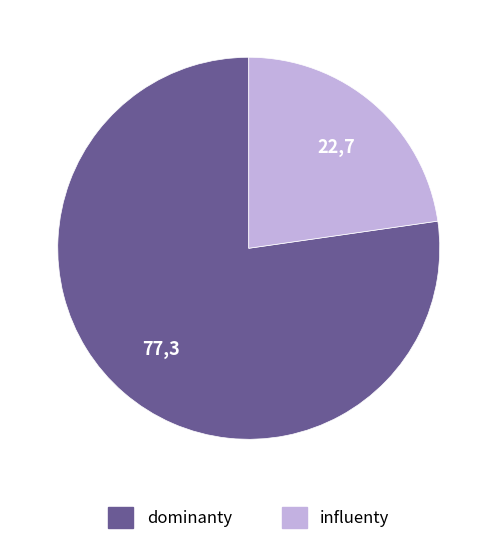

Is there a majority slice in this chart?

Yes